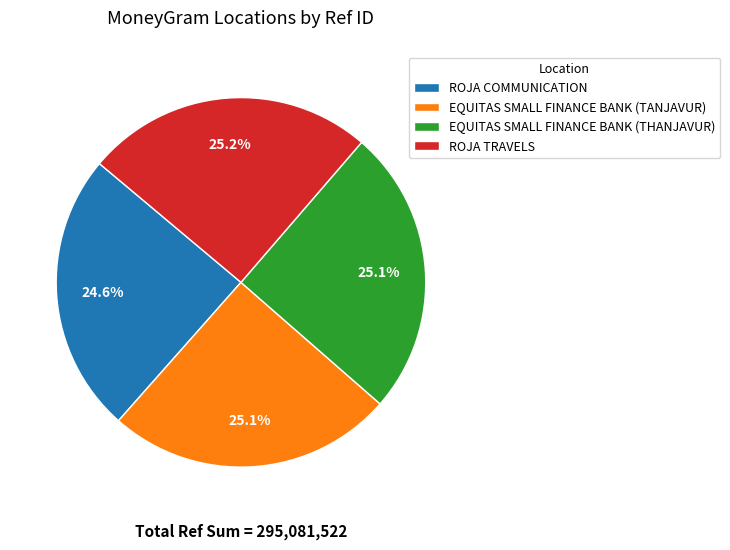

Is it true that ROJA COMMUNICATION is 25% of the pie?

True